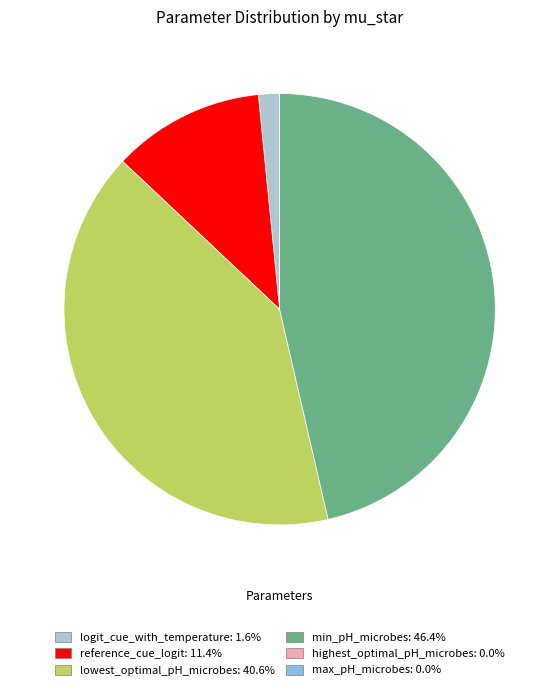

Between min_pH_microbes and lowest_optimal_pH_microbes, which is larger?

min_pH_microbes